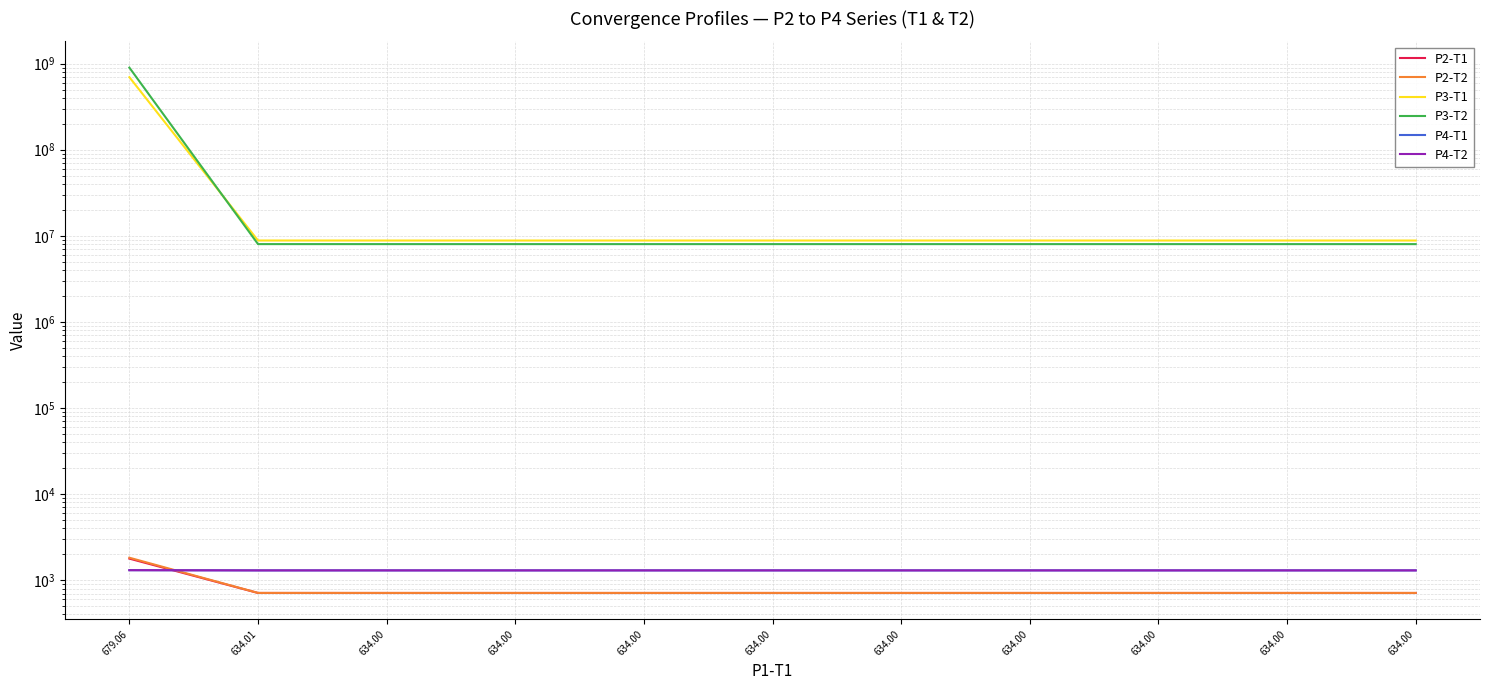

List the labels in order of P4-T2 value, largest first.

679.06, 634.01, 634.00, 634.00, 634.00, 634.00, 634.00, 634.00, 634.00, 634.00, 634.00